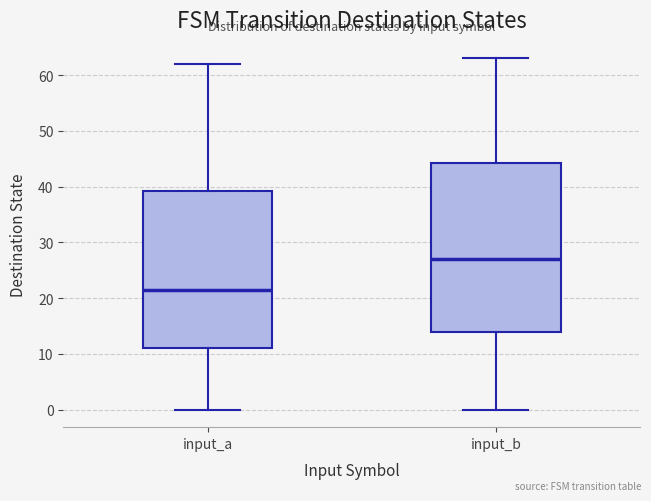

Which box's median line is the lowest?

input_a